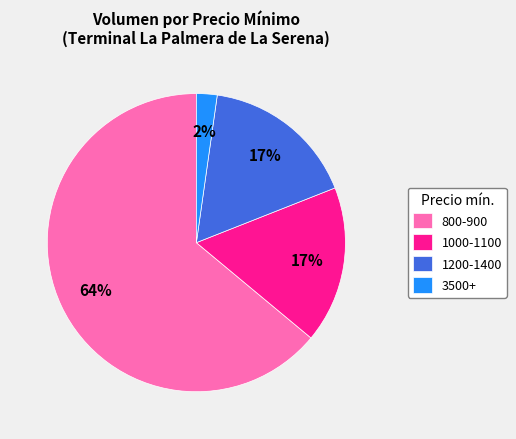

Combined, do 800-900 and 3500+ account for over 50%?

Yes